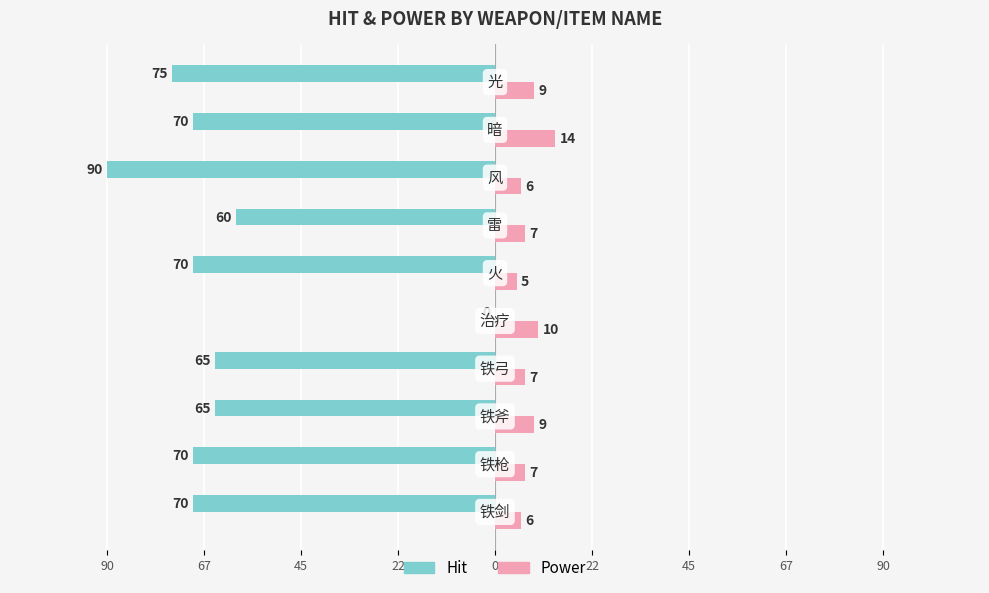

Reading left to right, extract all data points from this chart.

Hit: -70	-70	-65	-65	0	-70	-60	-90	-70	-75
Power: 6	7	9	7	10	5	7	6	14	9